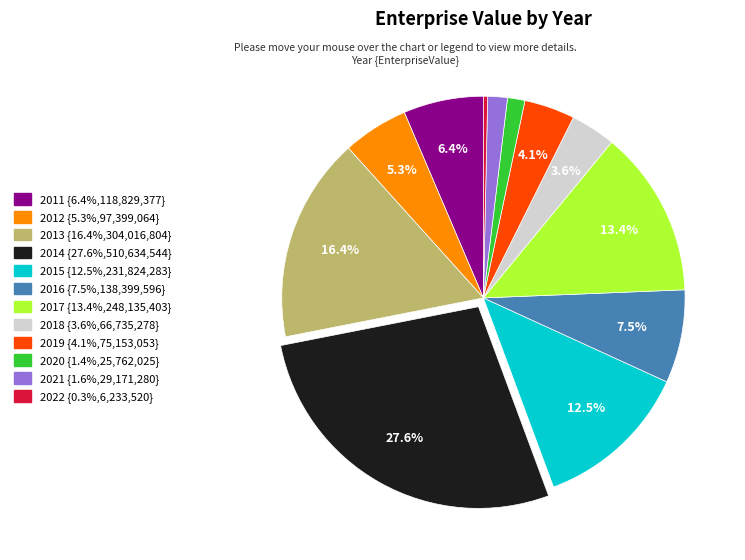

To the nearest percent, what is the difference between the 2012 and 2015 slice percentages?

7%